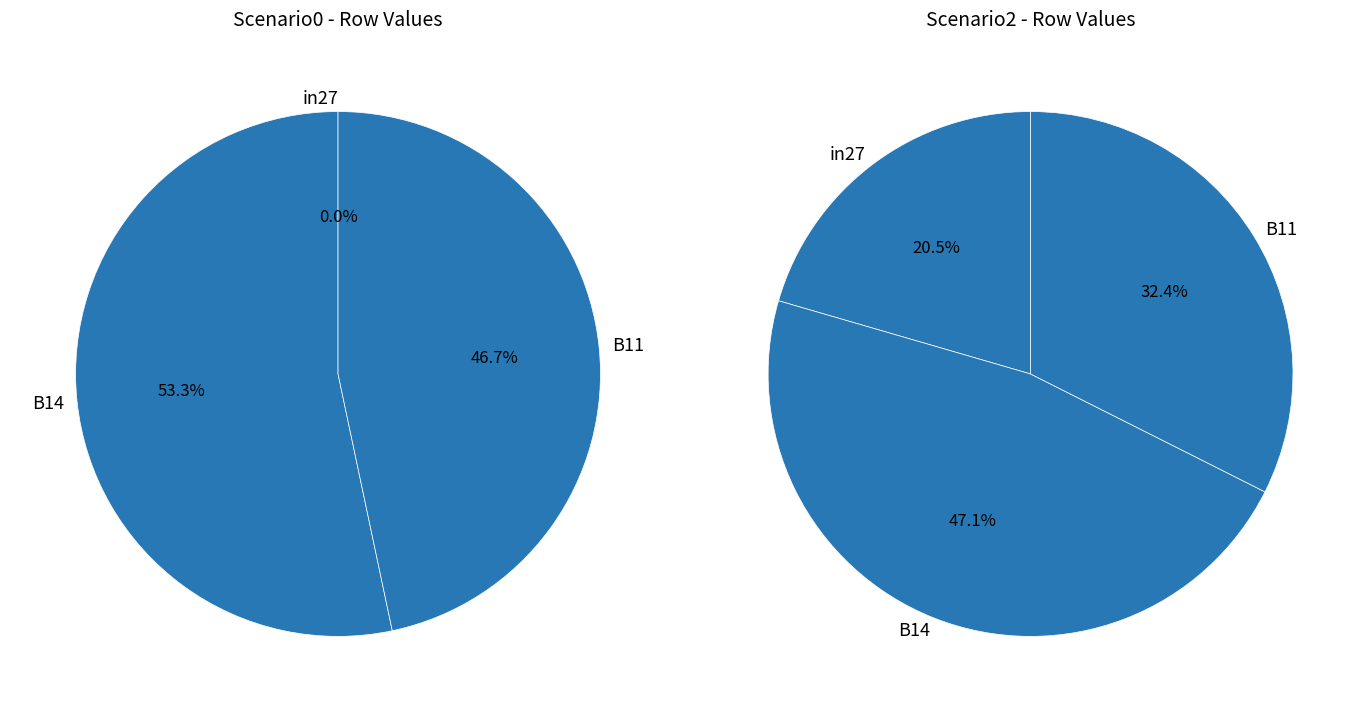

True or false: in27 accounts for 1% of the total.

False